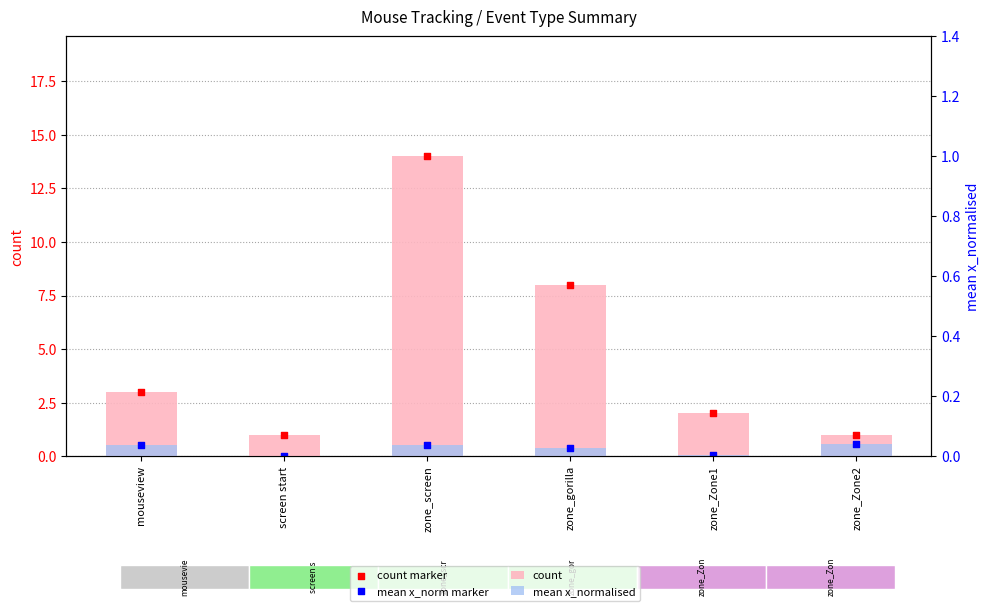

Is the value of mean x_norm marker at zone_Zone1 greater than the value of mean x_normalised at screen start?

Yes